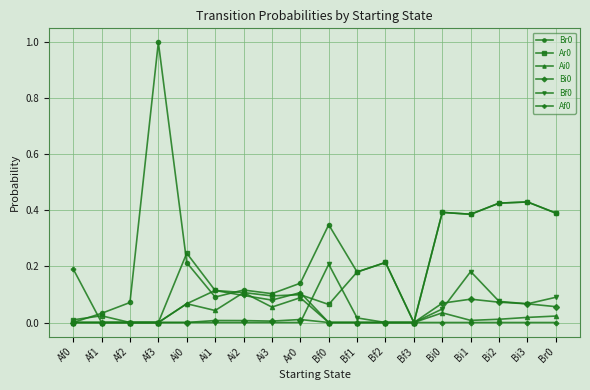

What is the greatest value displayed?

1.0